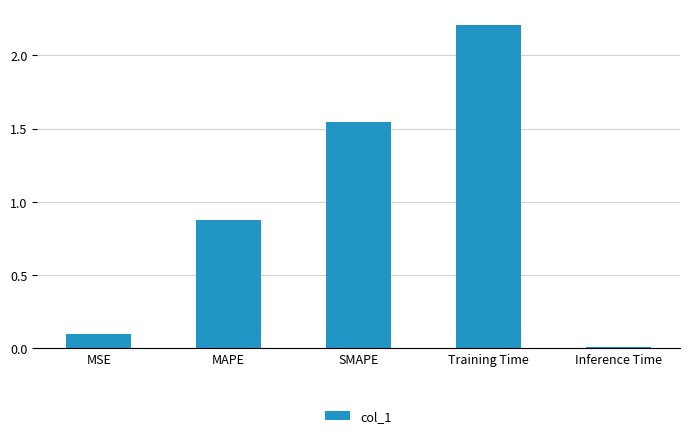

What is the difference between the maximum and second lowest values?

2.1